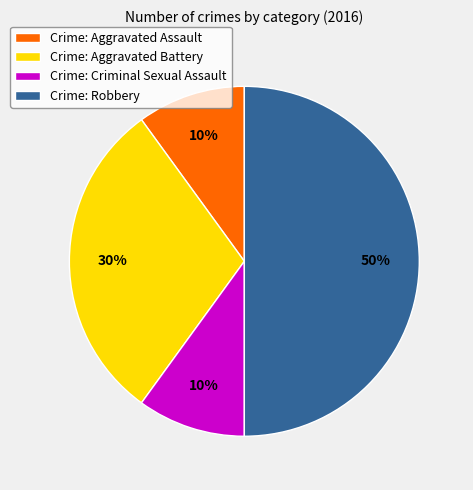

What is the largest slice in the pie chart?

Crime: Robbery